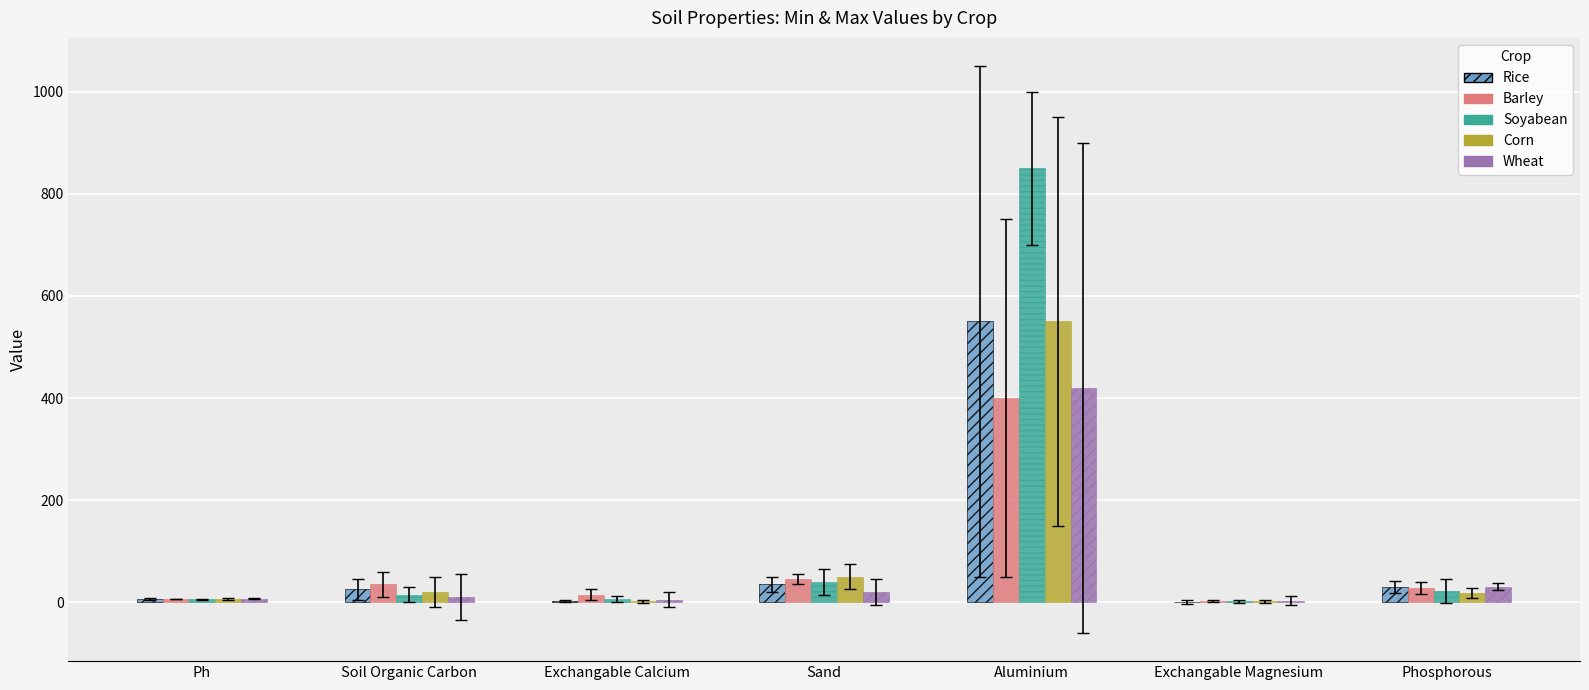

Are the bars horizontal?

No